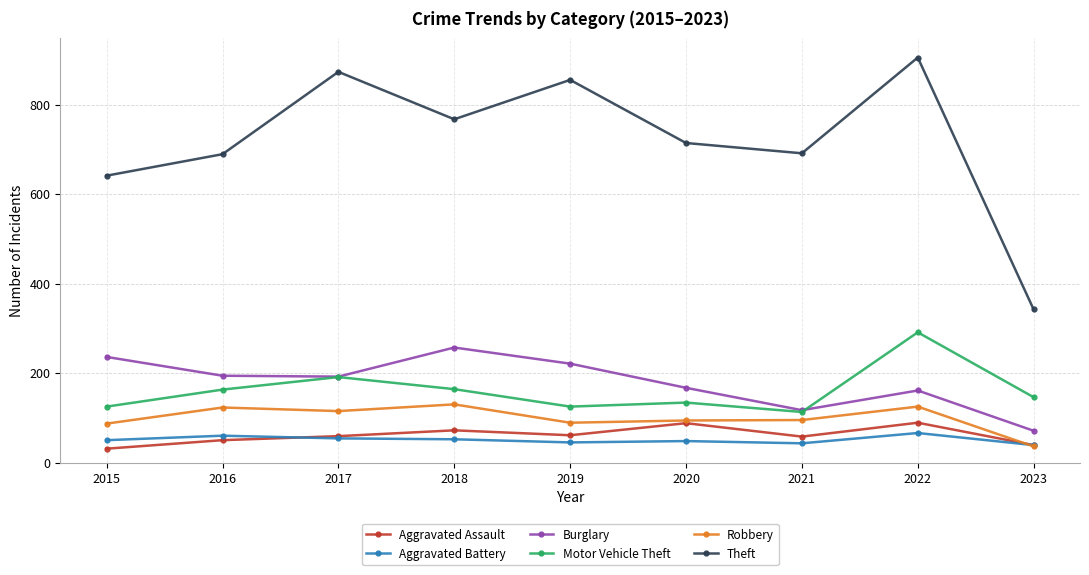

True or false: Theft has more than 0 interior local peaks.

True